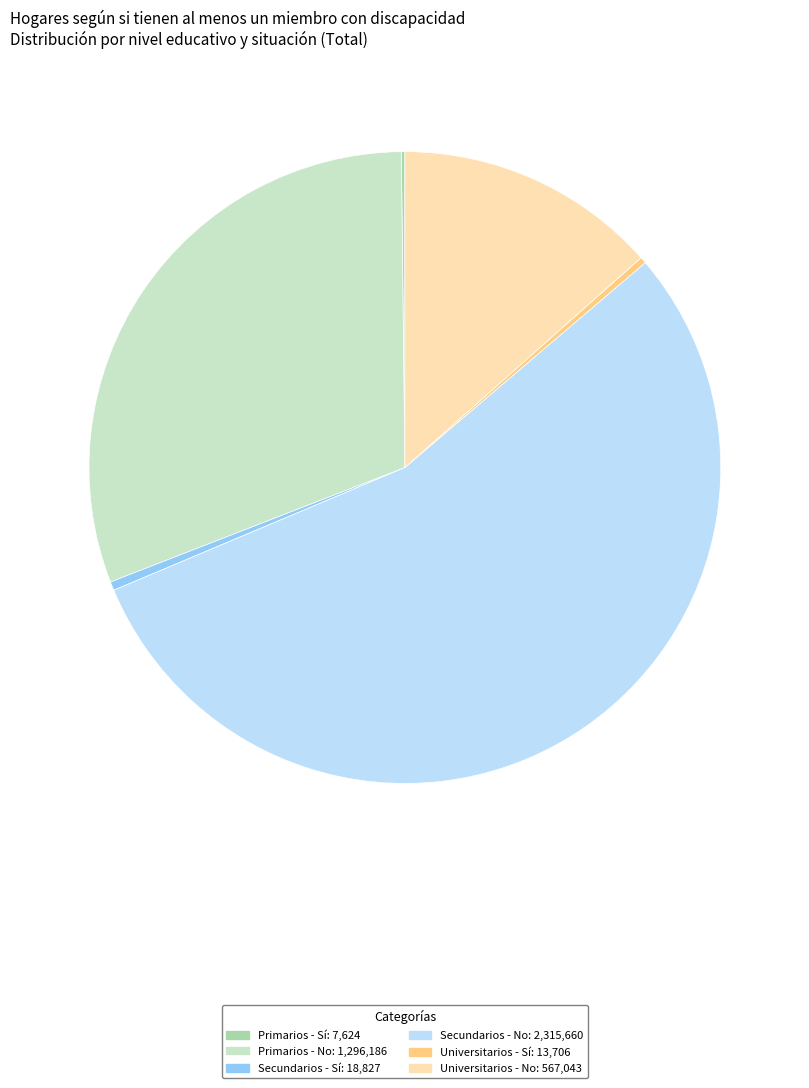

Which has a higher value, Primarios - No or Secundarios - Sí?

Primarios - No